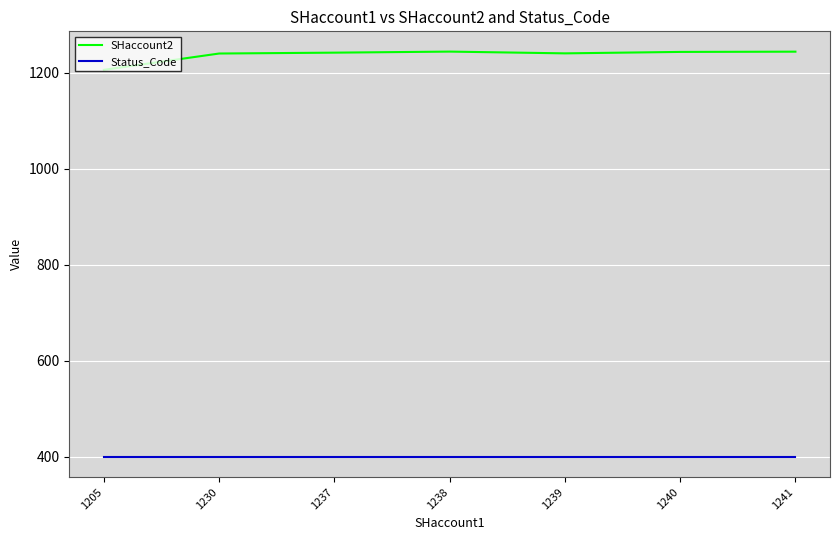

At 1241, list the series in order from smallest to largest.

Status_Code, SHaccount2